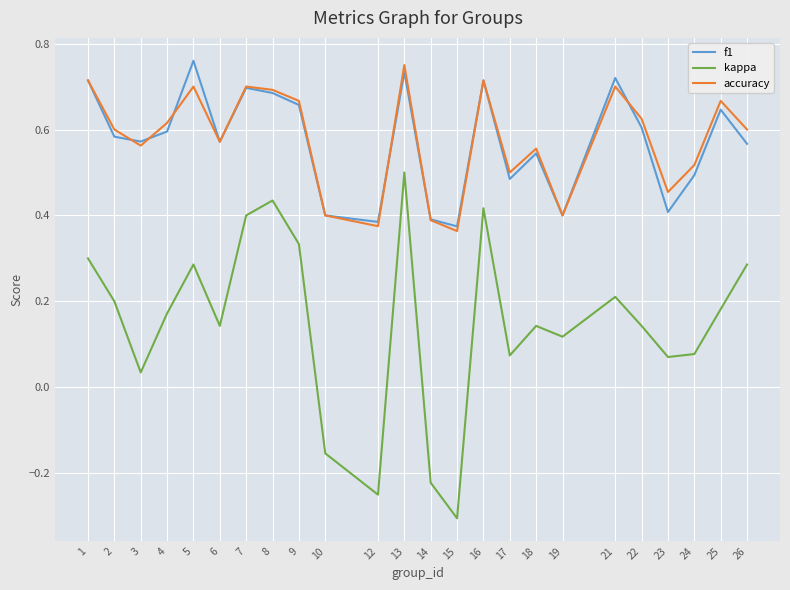

What are all the series names shown in the legend?

f1, kappa, accuracy